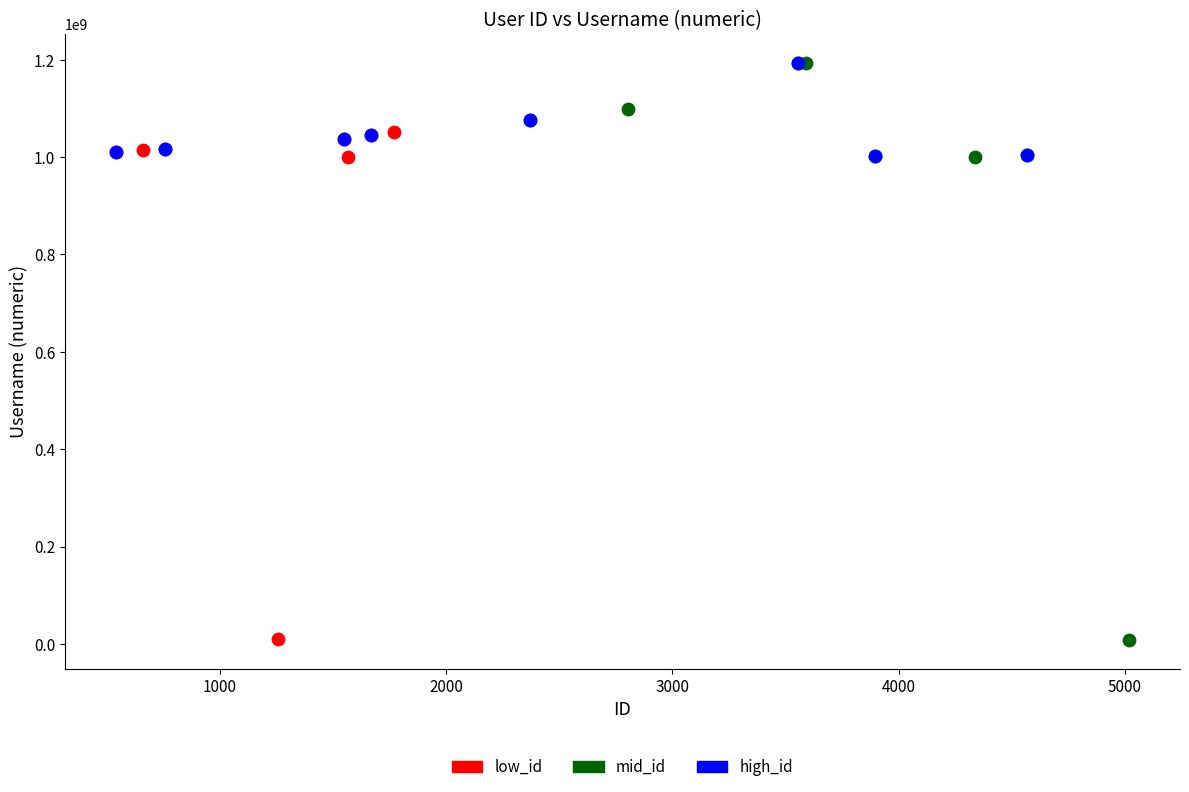

Which series has the widest spread of Y values?

mid_id